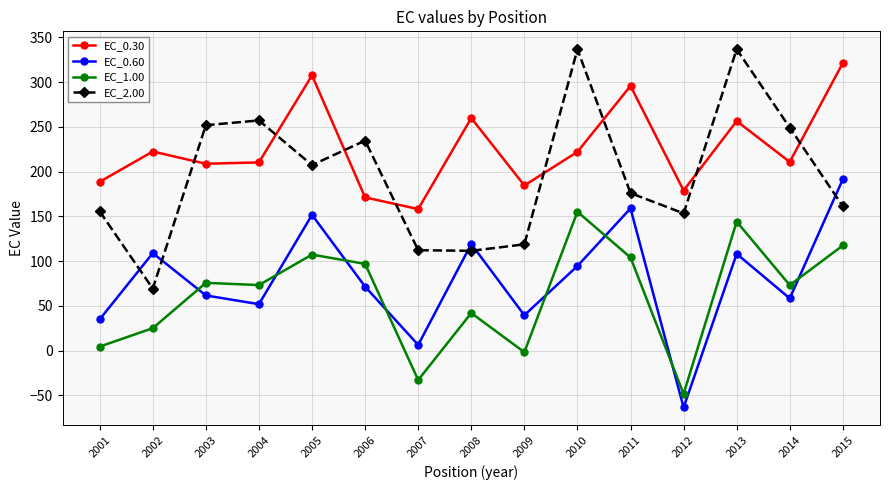

The EC_2.00 series shows 442.6 at 2003. True or false?

False